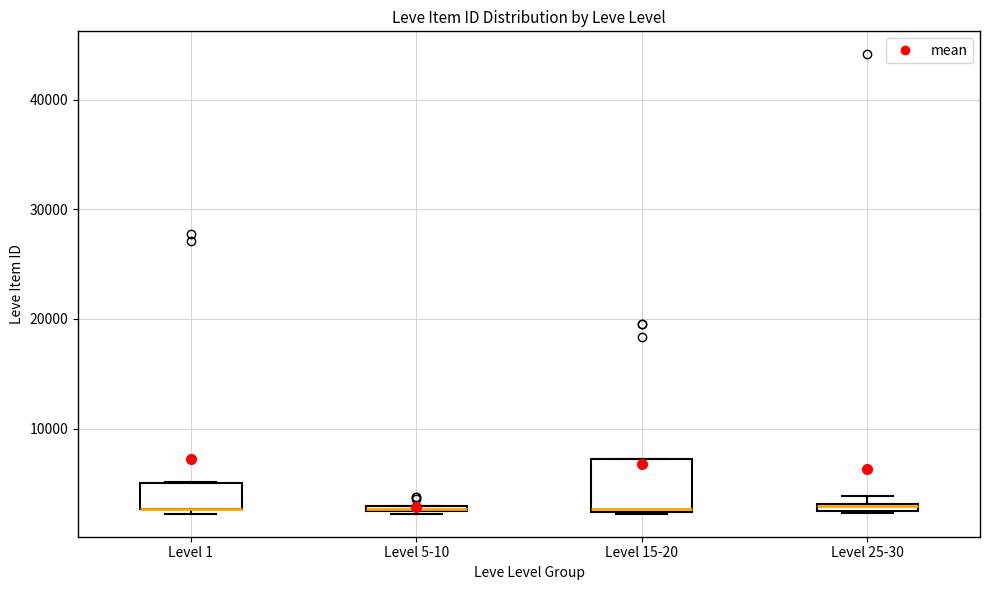

Where is the lower edge of the box for Level 5-10 on the y-axis? The values are not printed on the chart, so give them approximately, as read against the axis.

2000